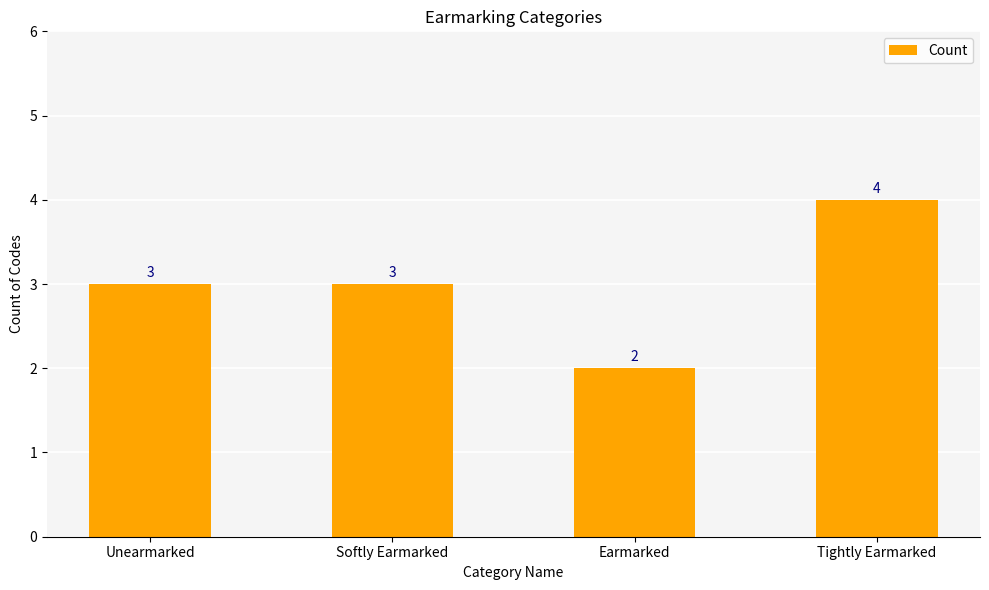

How many data points are less than 3?

1